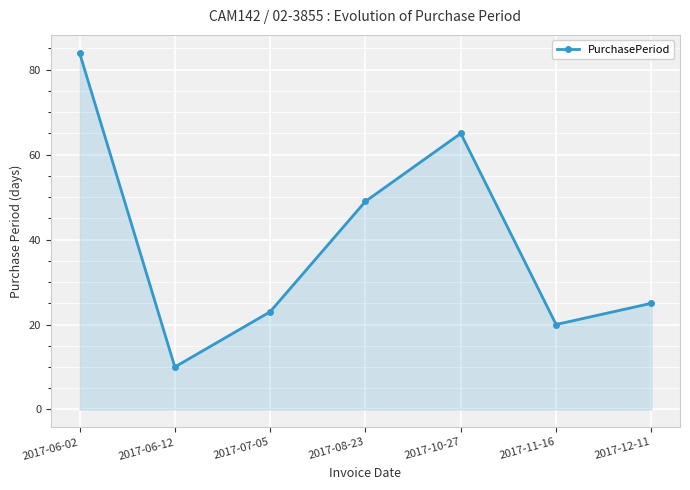

List the labels in order of value, largest first.

2017-06-02, 2017-10-27, 2017-08-23, 2017-12-11, 2017-07-05, 2017-11-16, 2017-06-12